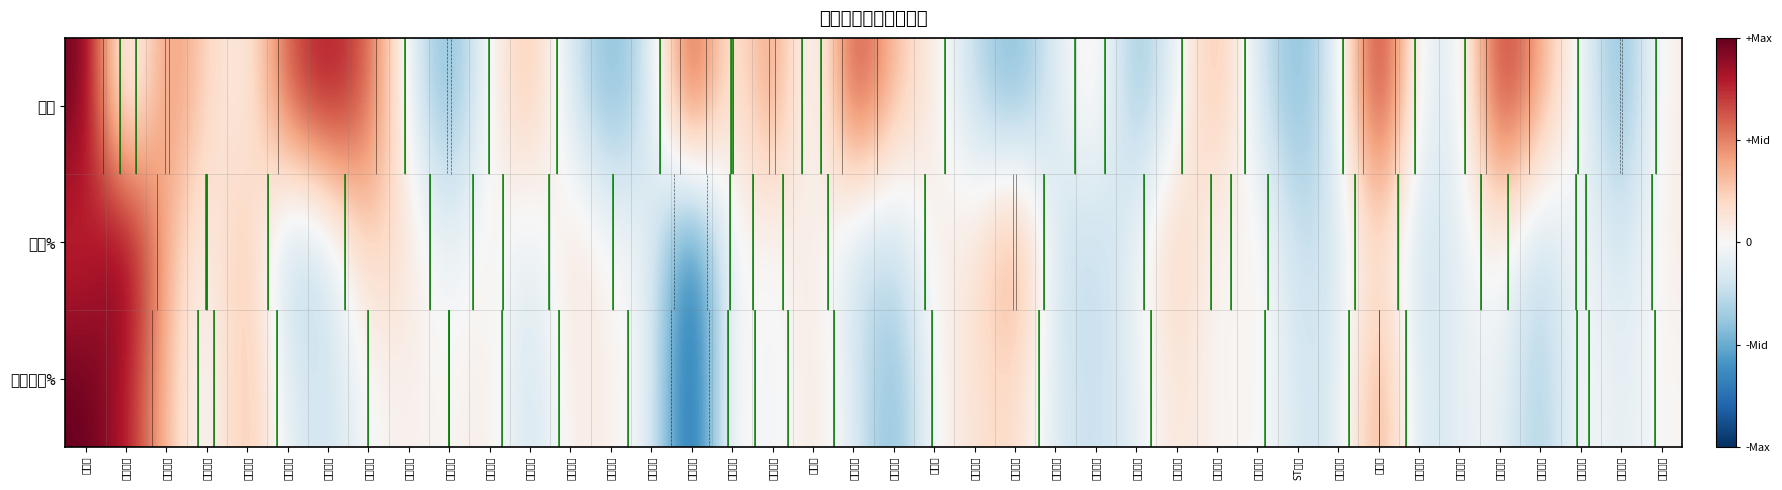

How many negative values does the 价格 series have?

20